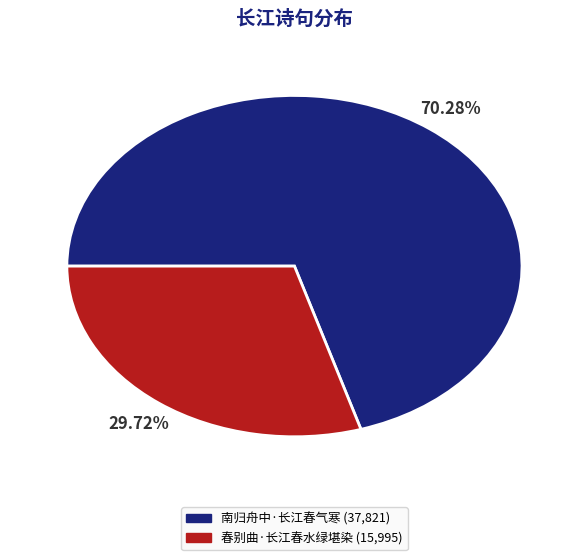

Is there any slice that represents more than half of the pie?

Yes